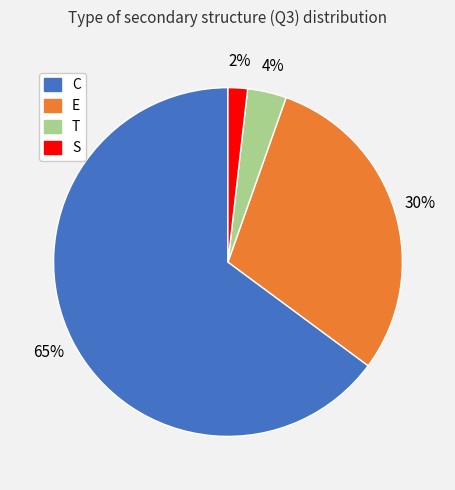

What is the smallest slice in the pie chart?

S